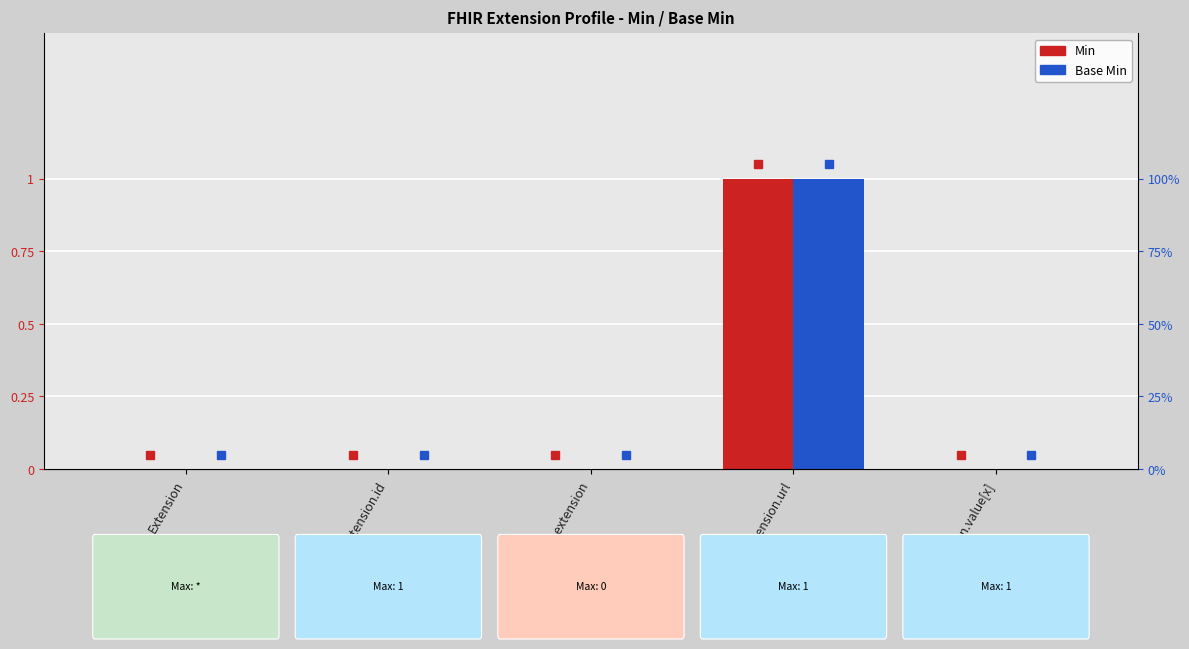

Where is Base Min nearest to the value 0?

Extension